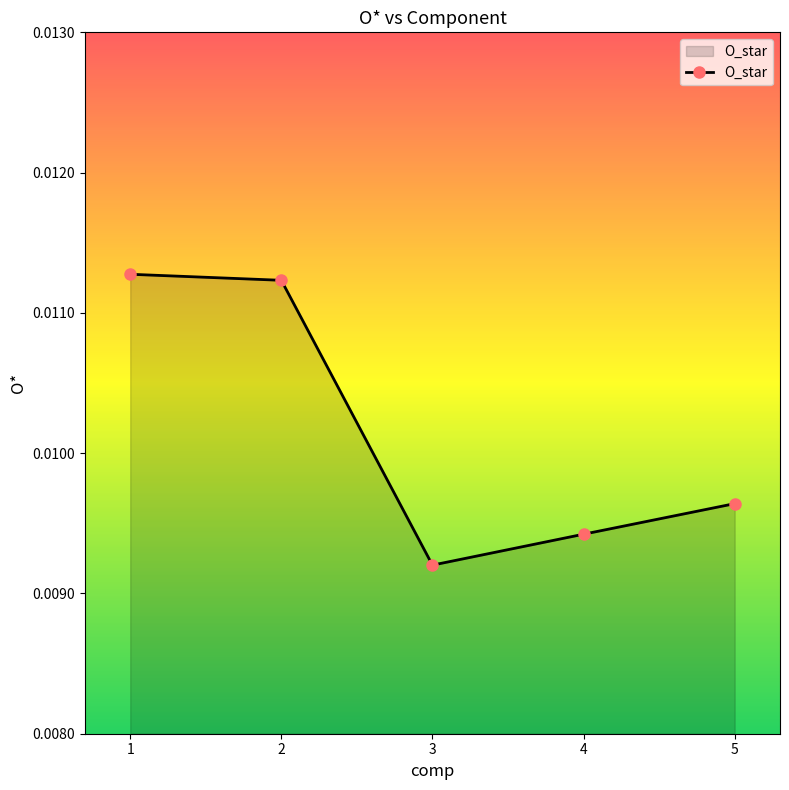

How many values are between 0 and 1?

5